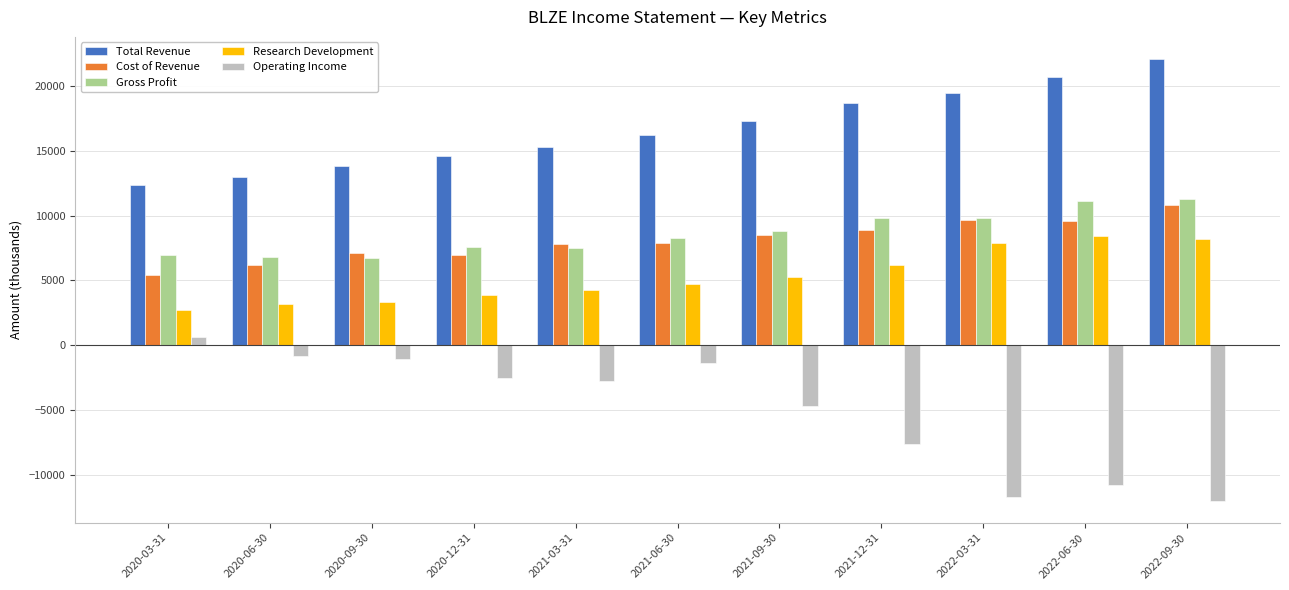

At 2020-12-31, list the series in order from largest to smallest.

Total Revenue, Gross Profit, Cost of Revenue, Research Development, Operating Income